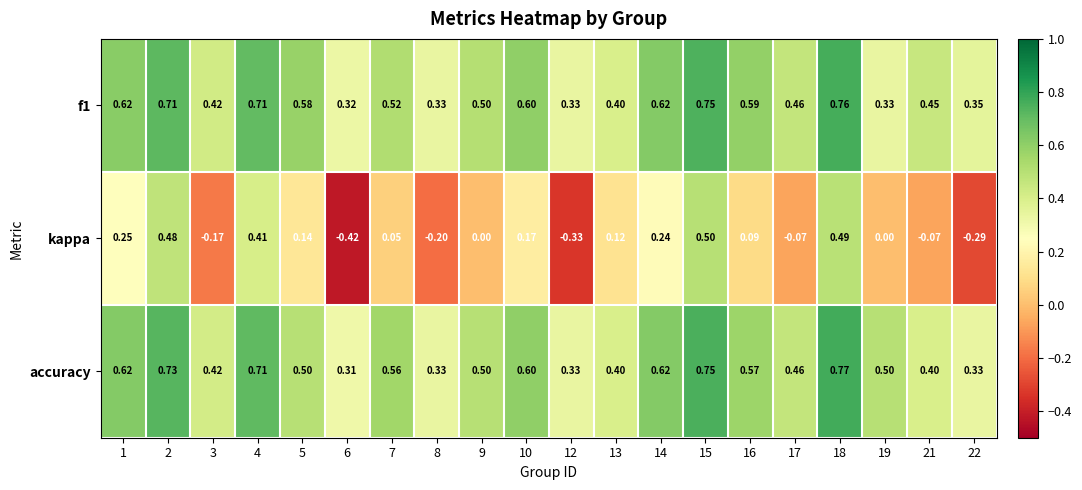

At which category does the chart reach its peak across all series?

18